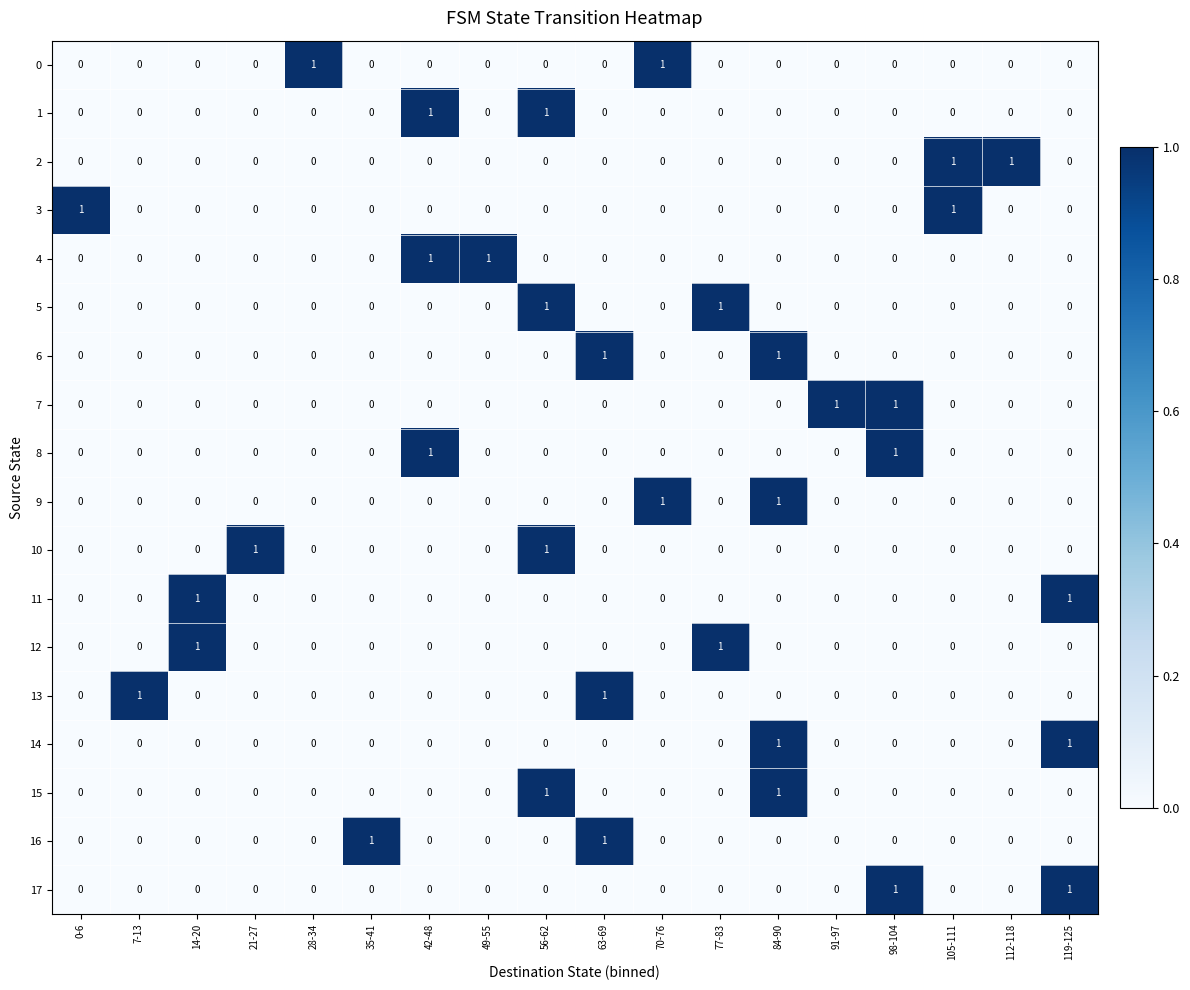

What is the total value across all series at 56-62?

4